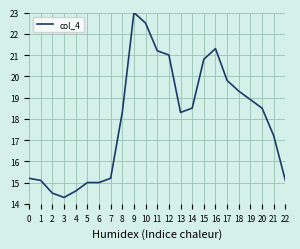

What is the change in value from 2 to 16?

+6.8